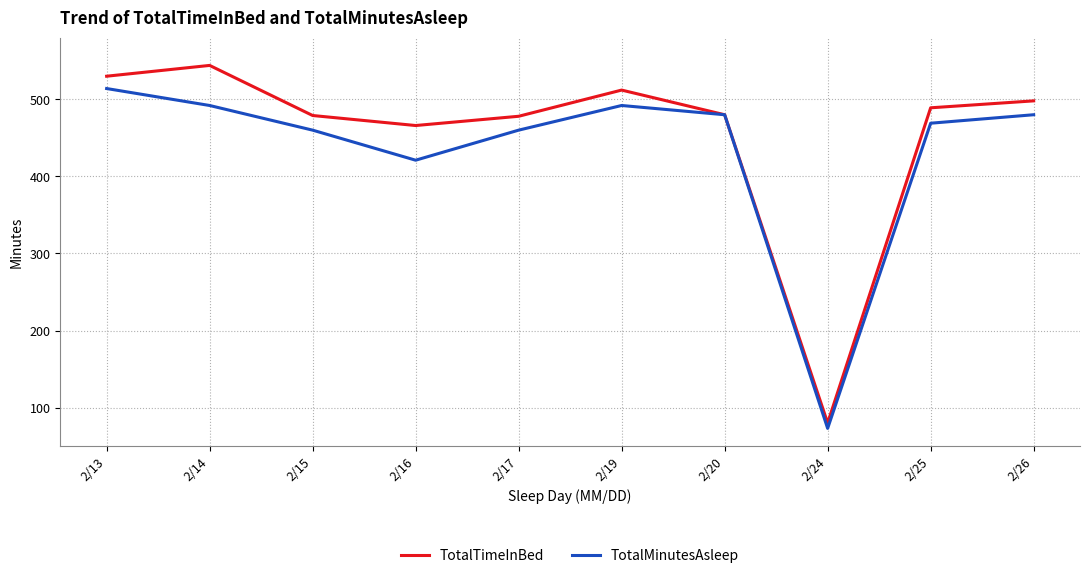

What is the difference between the highest and lowest values at 2/24?

7